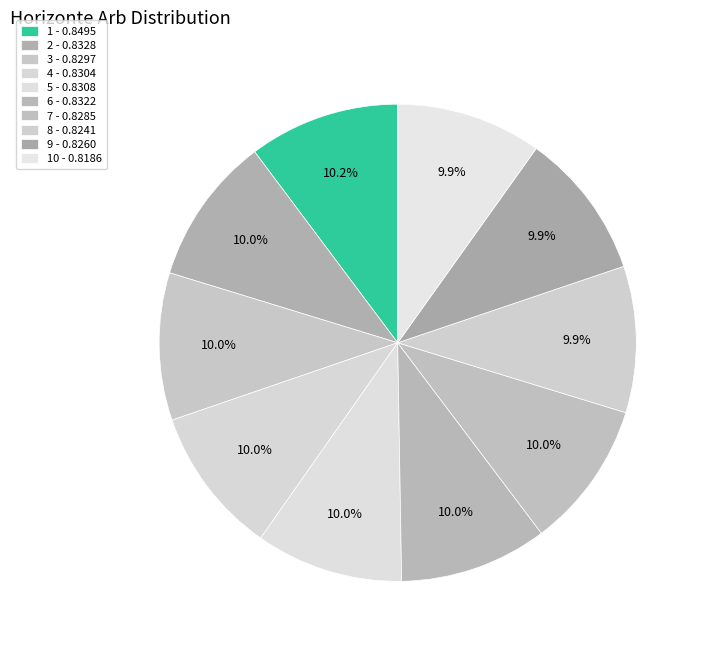

Is there any slice that represents more than half of the pie?

No